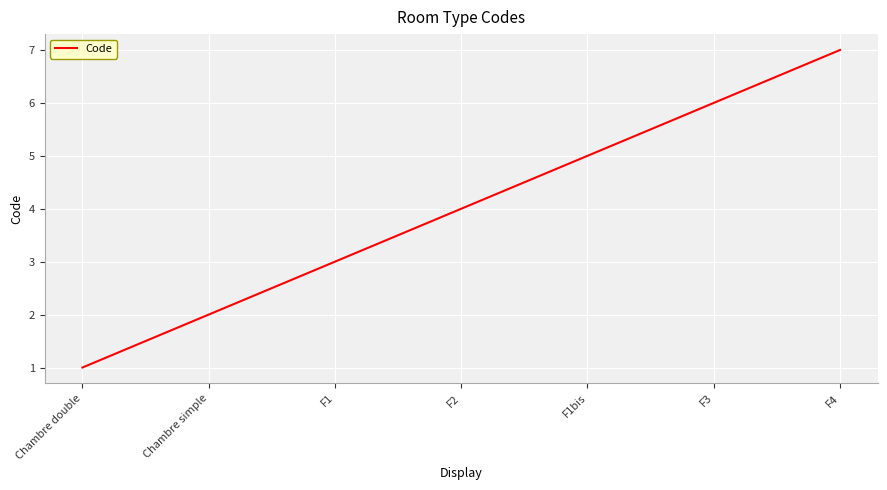

At which category does the chart reach its peak across all series?

F4